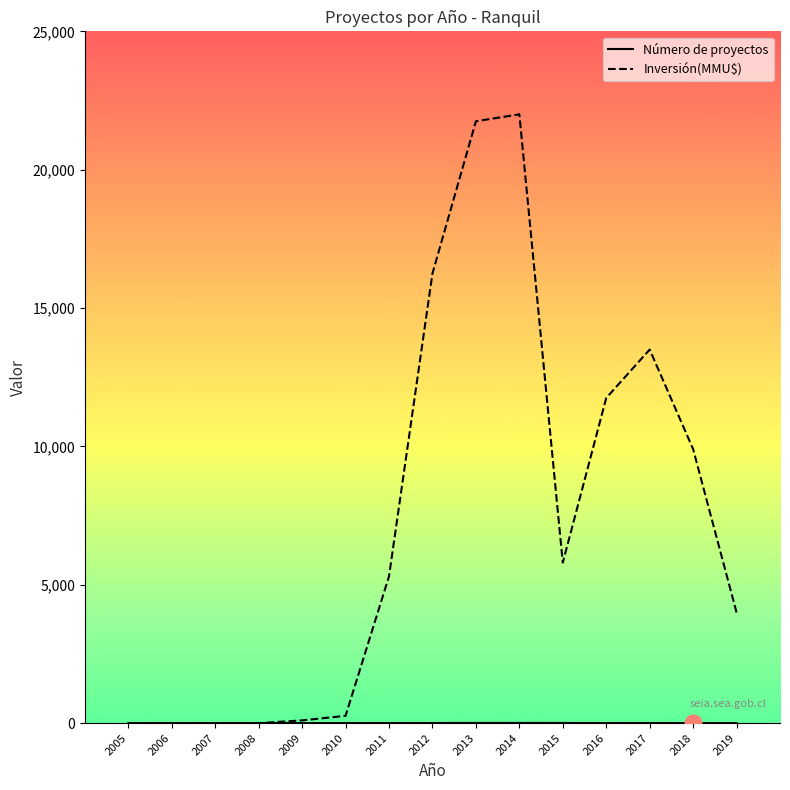

What is the average value of the Inversión(MMU$) series?

7375